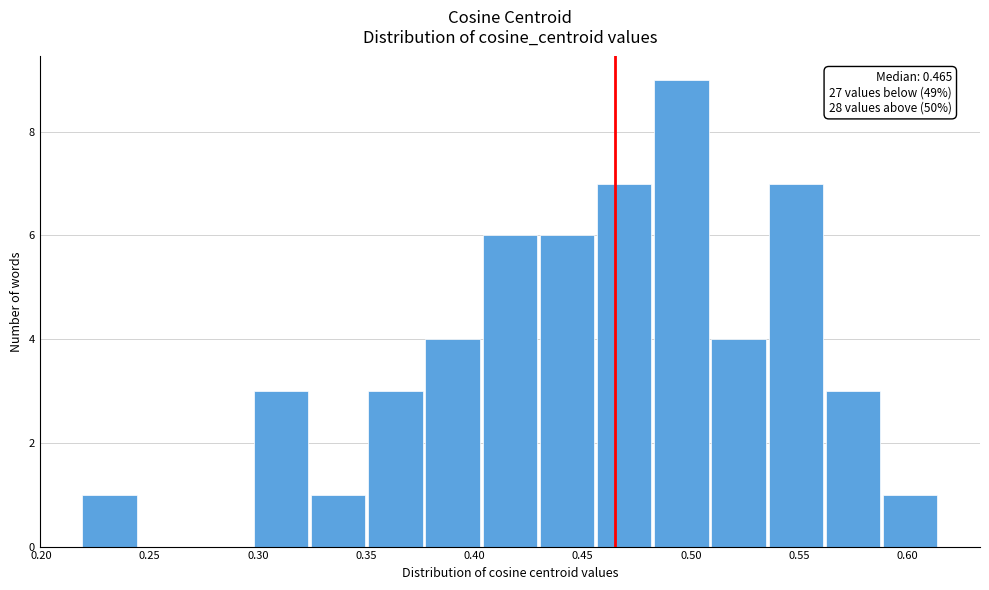

Over which range of the x-axis is the bar tallest?

0.485 to 0.510